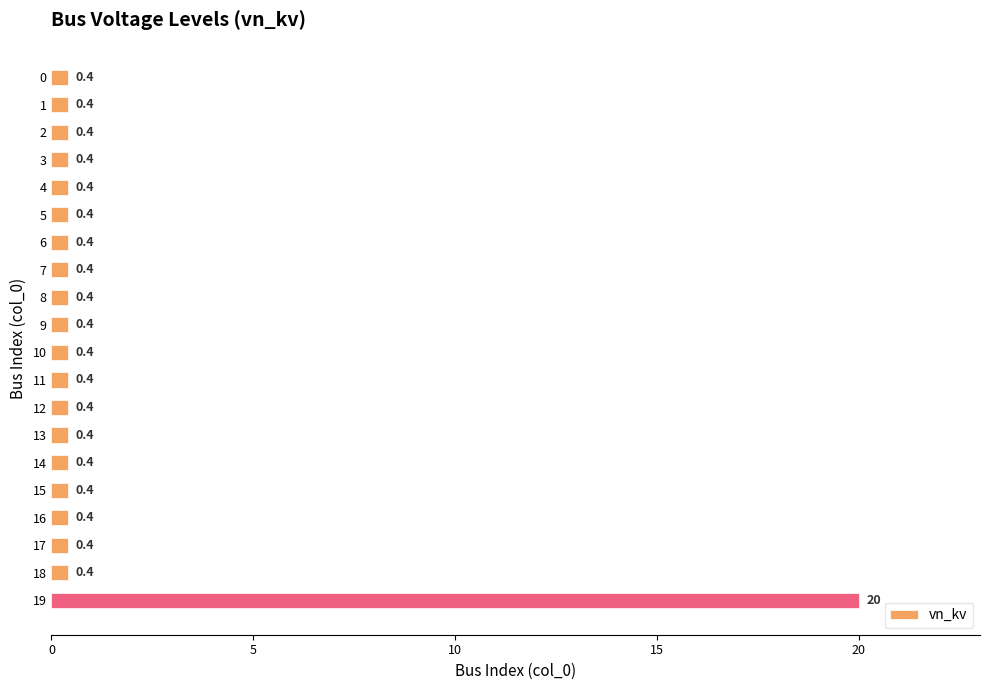

The value at 3 is 0.4. True or false?

True